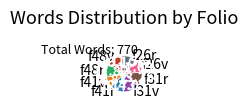

True or false: f26v accounts for 6% of the total.

False